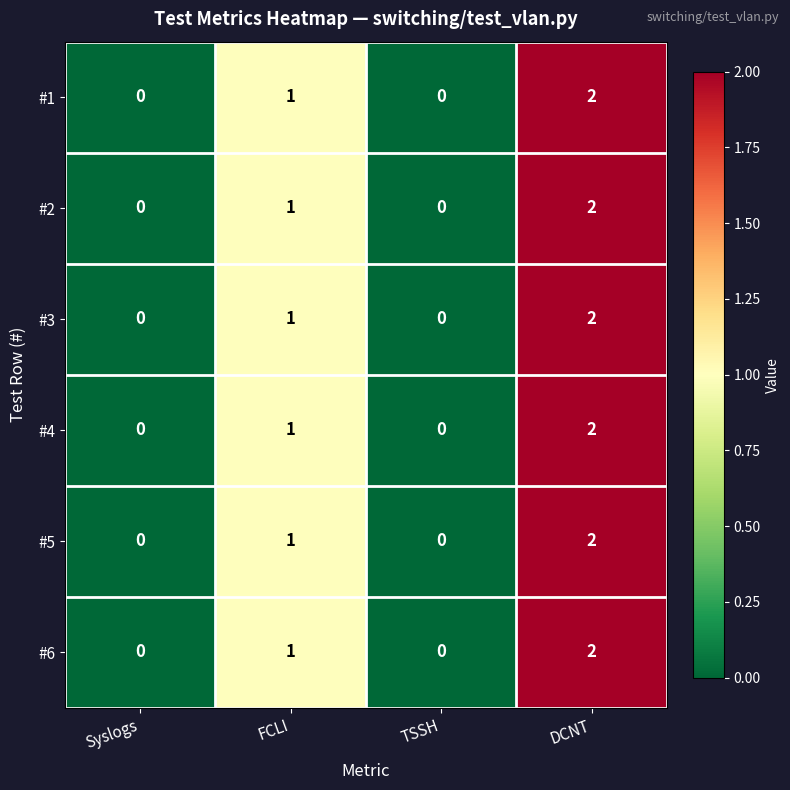

What is the maximum value shown in the chart?

2